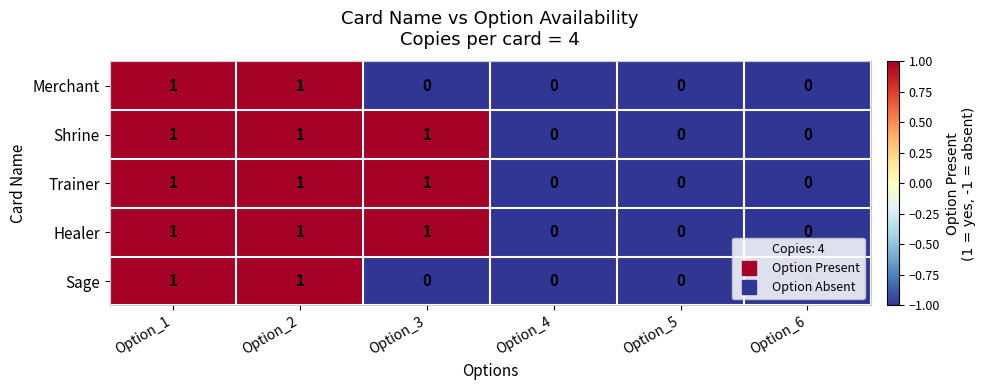

How many Sage values are between 0 and 1?

6